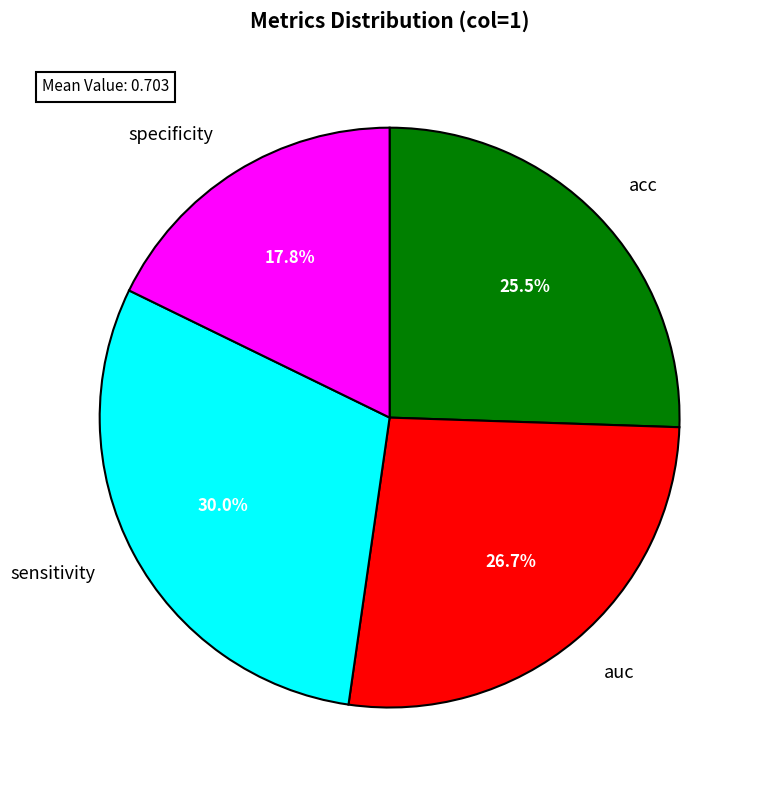

Which slice is the smallest?

specificity